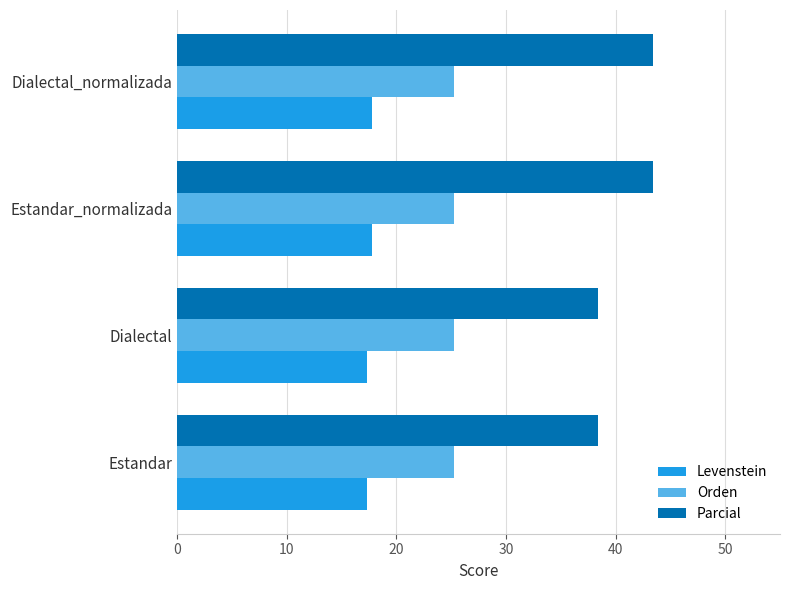

Count the number of categories in the chart.

4